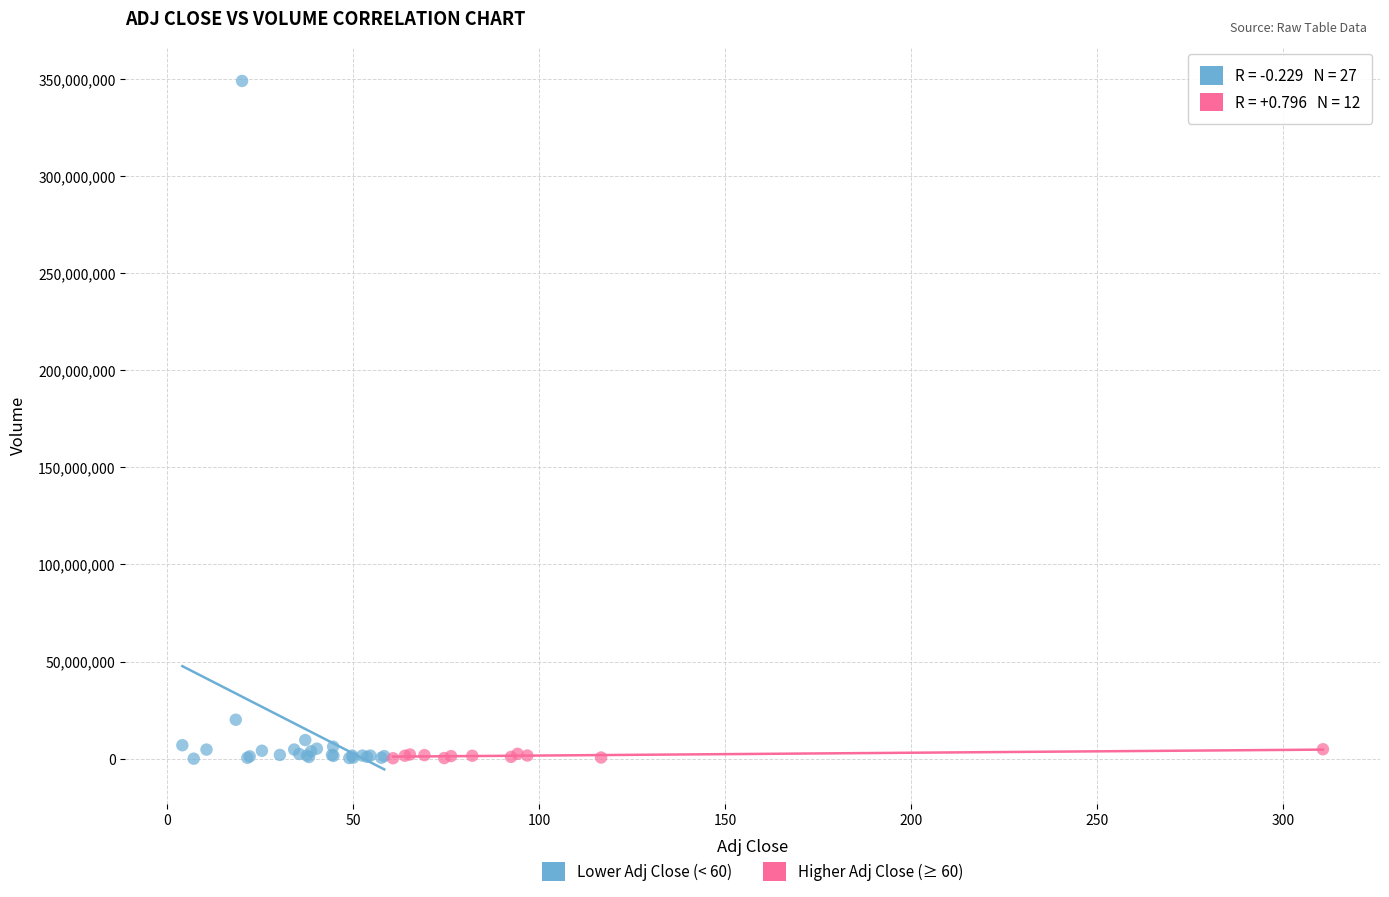

What are all the series names shown in the legend?

Lower Adj Close (< 60), Higher Adj Close (≥ 60)